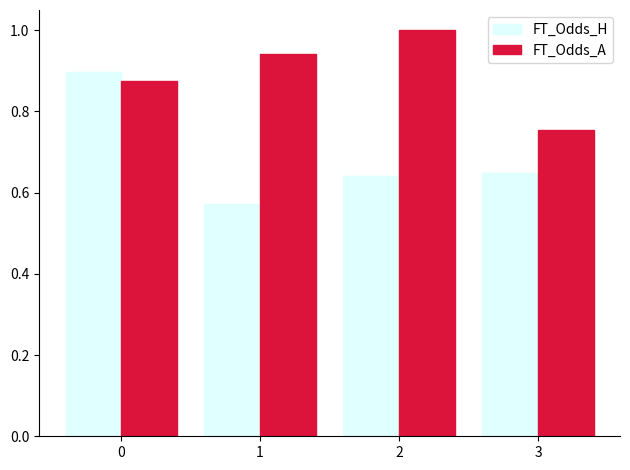

The value of FT_Odds_A at 2 is 0.4. True or false?

False